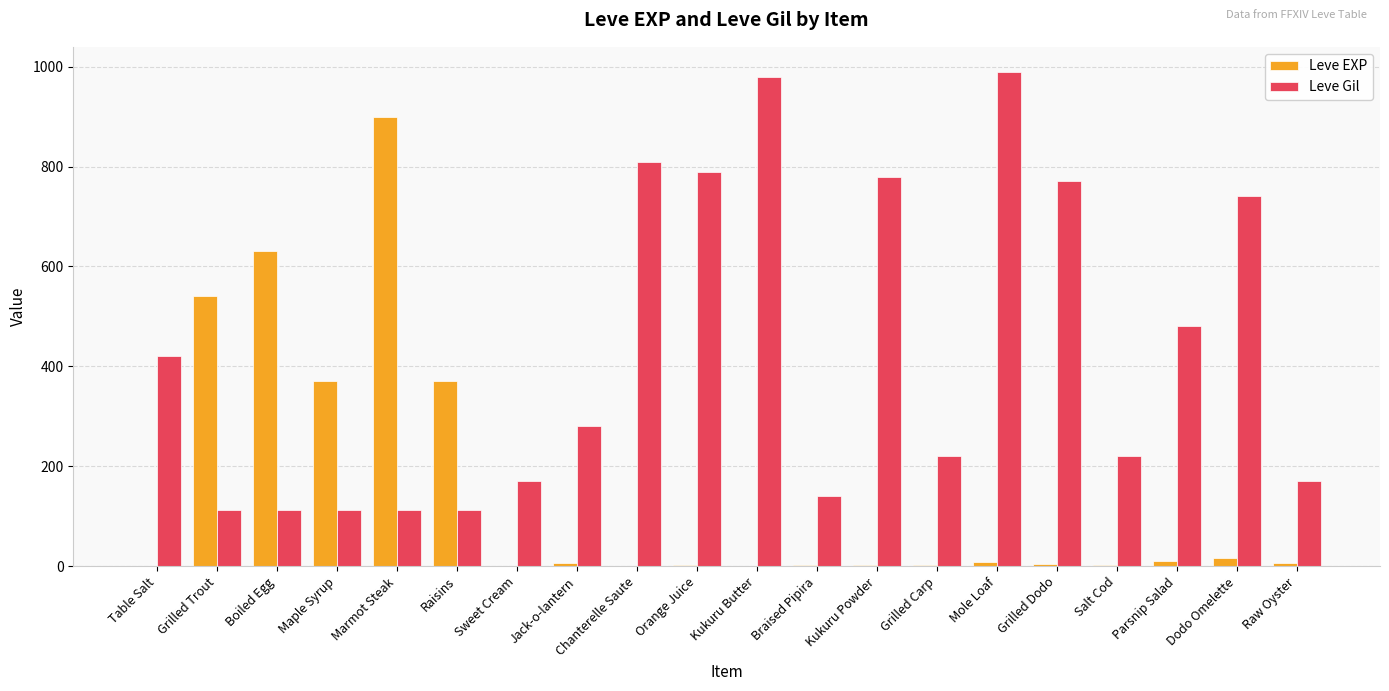

Count the number of data series in this chart.

2